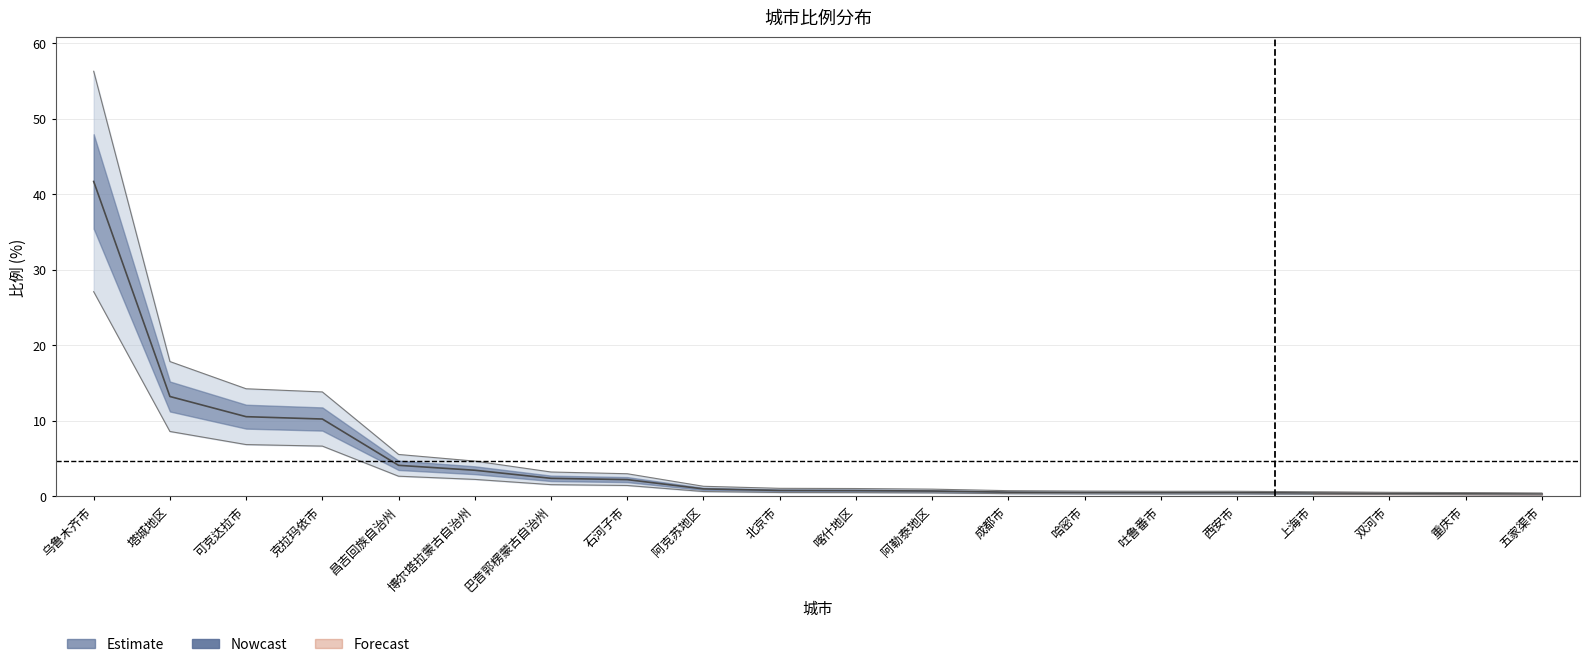

What is the difference between the second highest and minimum values?

12.9